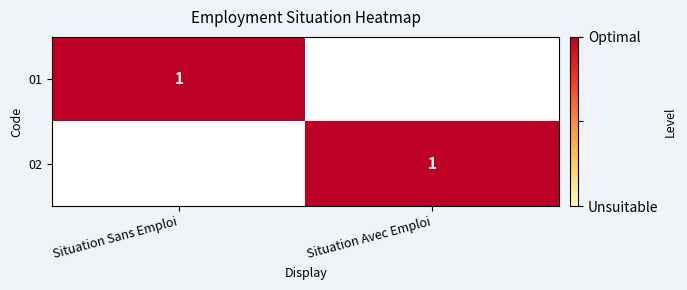

The value of 01 at Situation Sans Emploi is 1. True or false?

True